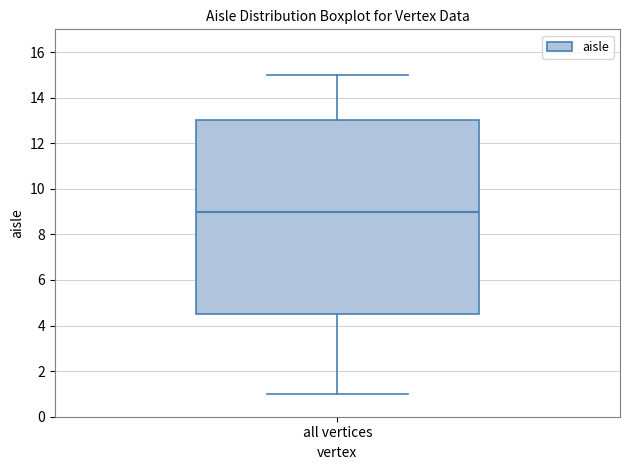

Transcribe this box plot: give where the median line is, the range the box spans, and where the two whiskers end, as read against the y-axis. The values are not printed on the chart, so give them approximately, as read against the axis.

median 9.0, box 4.6 to 13.0, whiskers 1.0 to 15.0